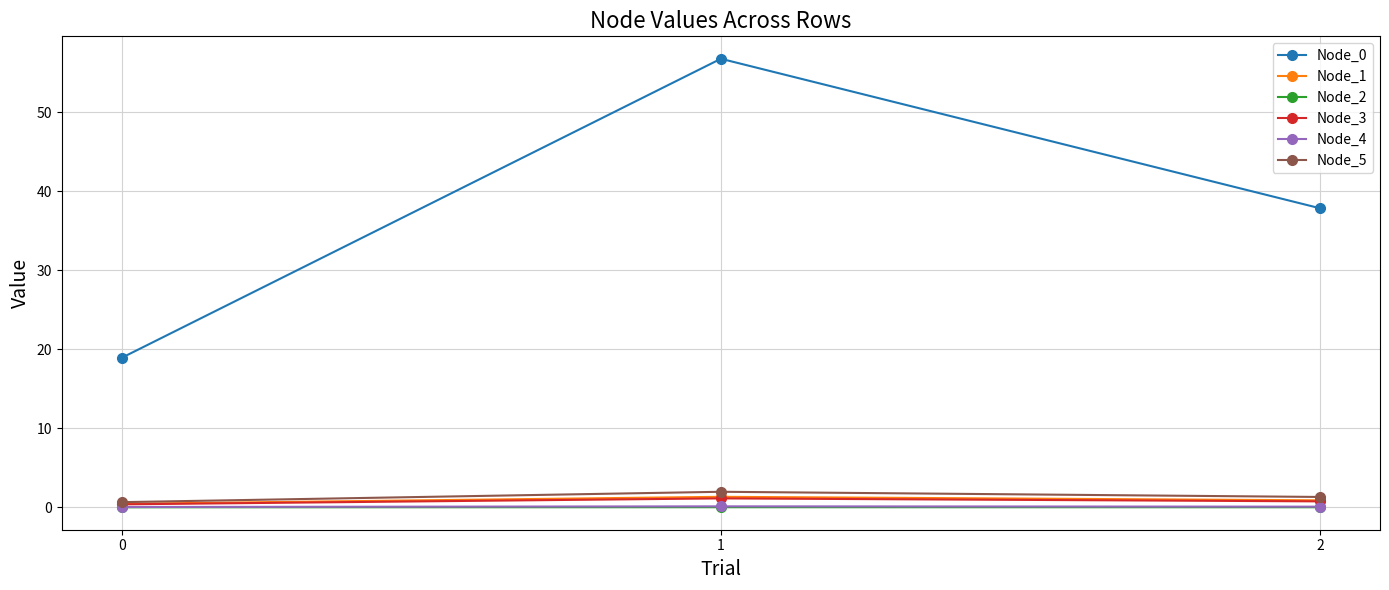

What is the greatest value displayed?

56.8